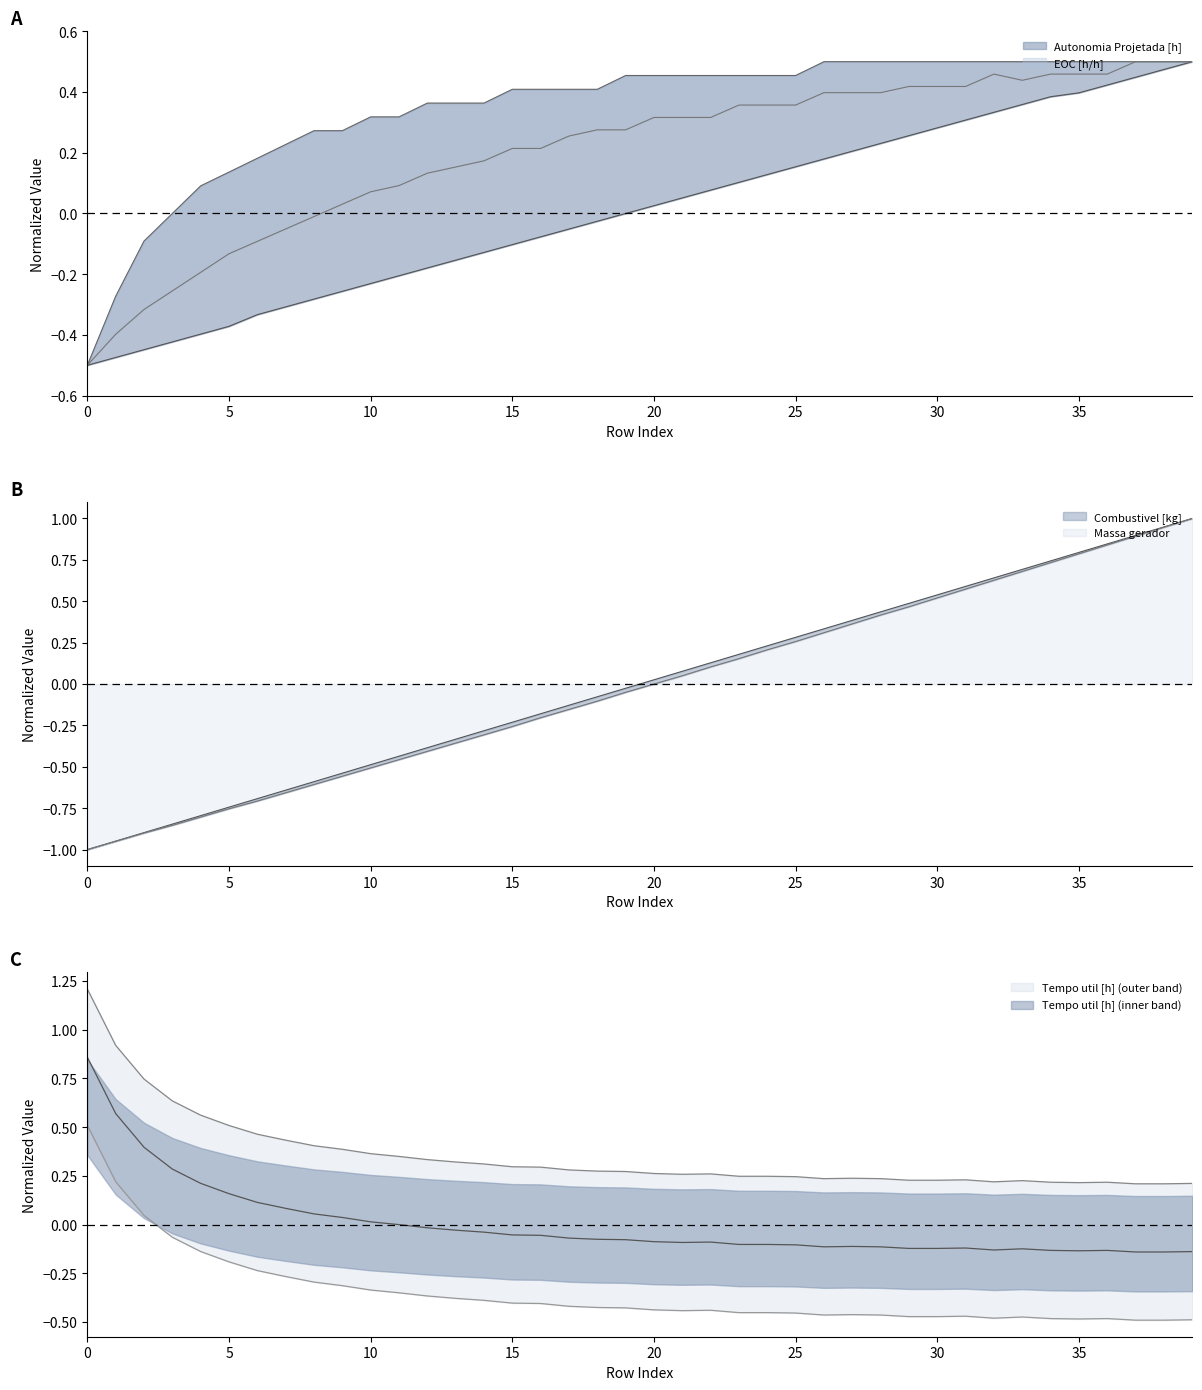

What is the sum of all EOC [h/h] values?

13.9